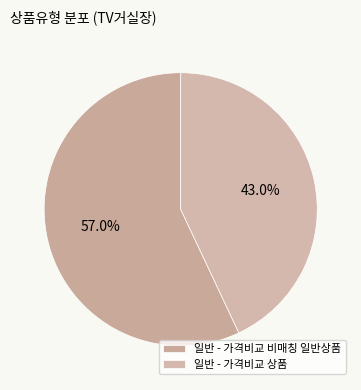

Count the number of slices in the pie.

2